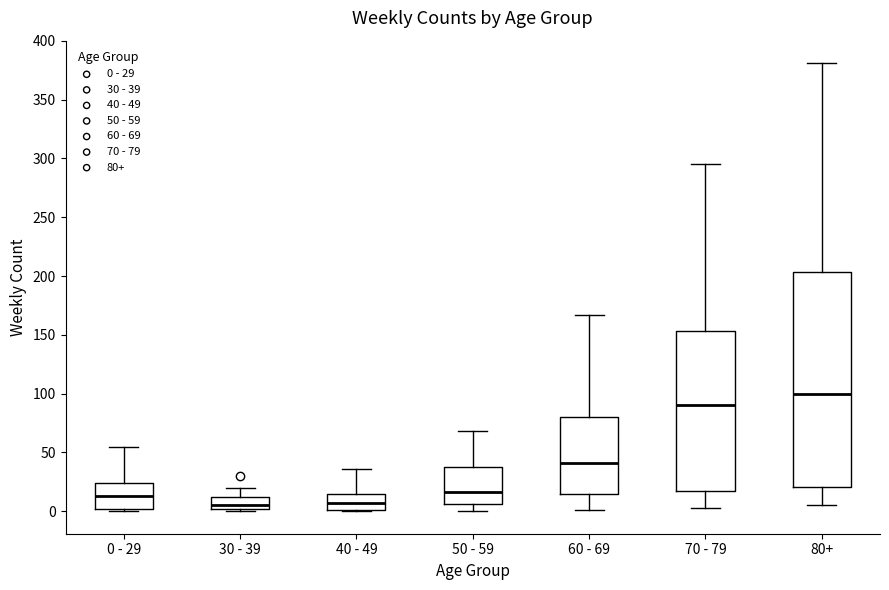

Reading left to right, read every box against the y-axis: the position of its median line, the range the box covers, and the ends of its whiskers. The values are not printed on the chart, so give them approximately, as read against the axis.

0 - 29: median 15, box 0 to 25, whiskers 0 (just below the box's lower edge) to 55
30 - 39: median 5, box 0 to 10, whiskers 0 (just below the box's lower edge) to 20
40 - 49: median 5, box 0 to 15, whiskers 0 to 35
50 - 59: median 15, box 5 to 40, whiskers 0 to 70
60 - 69: median 40, box 15 to 80, whiskers 0 to 165
70 - 79: median 90, box 15 to 155, whiskers 5 to 295
80+: median 100, box 20 to 205, whiskers 5 to 380